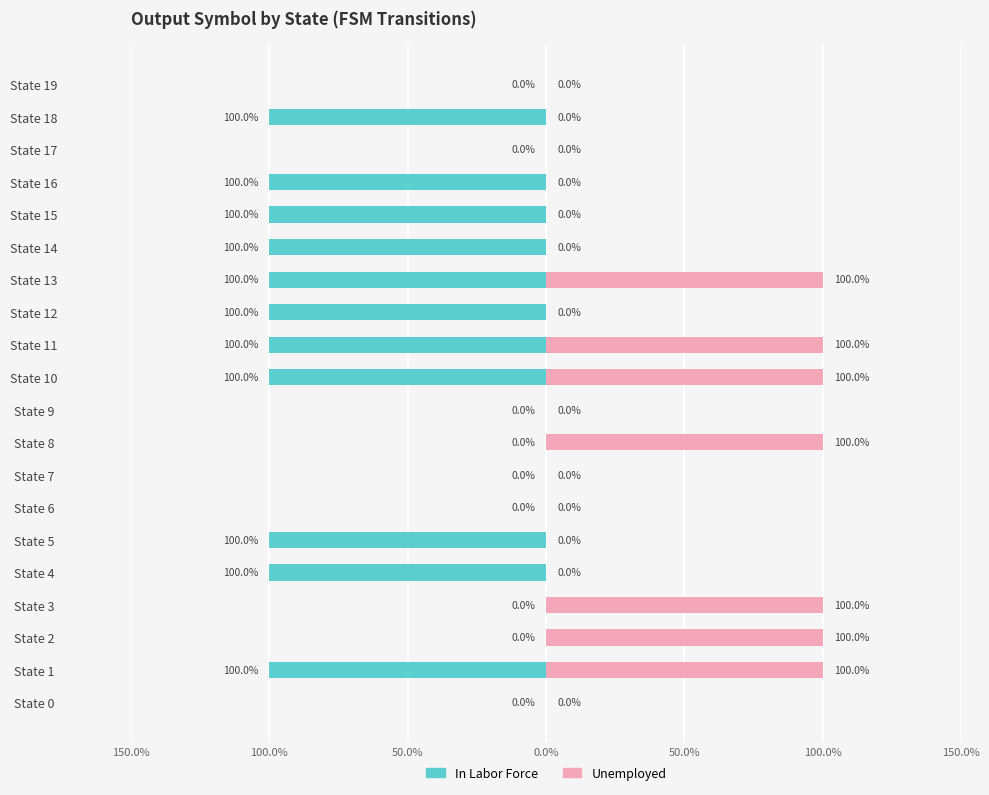

Is the value of Unemployed at State 12 greater than the value of In Labor Force at State 19?

No